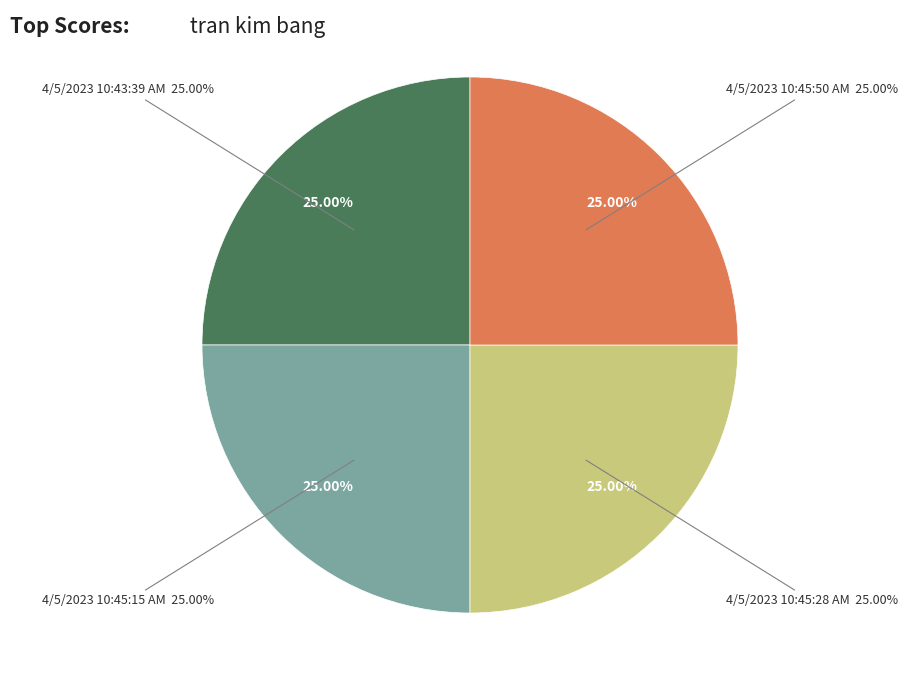

Is there a majority slice in this chart?

No